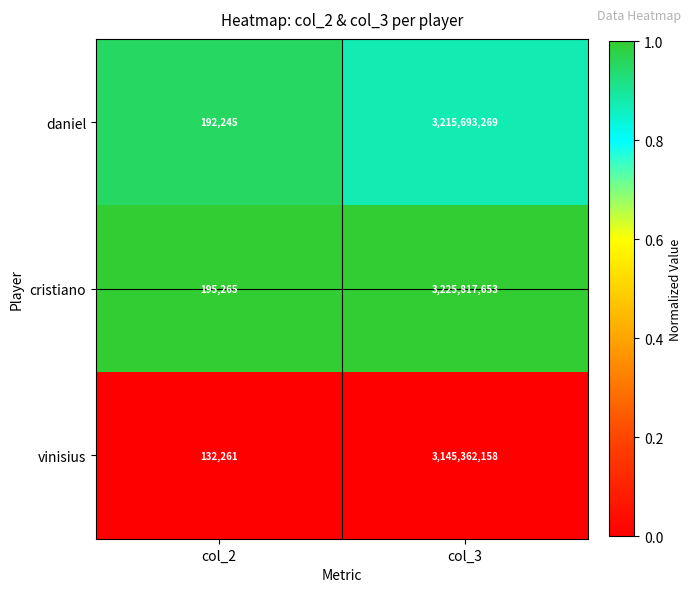

Which series has the widest spread of values?

cristiano